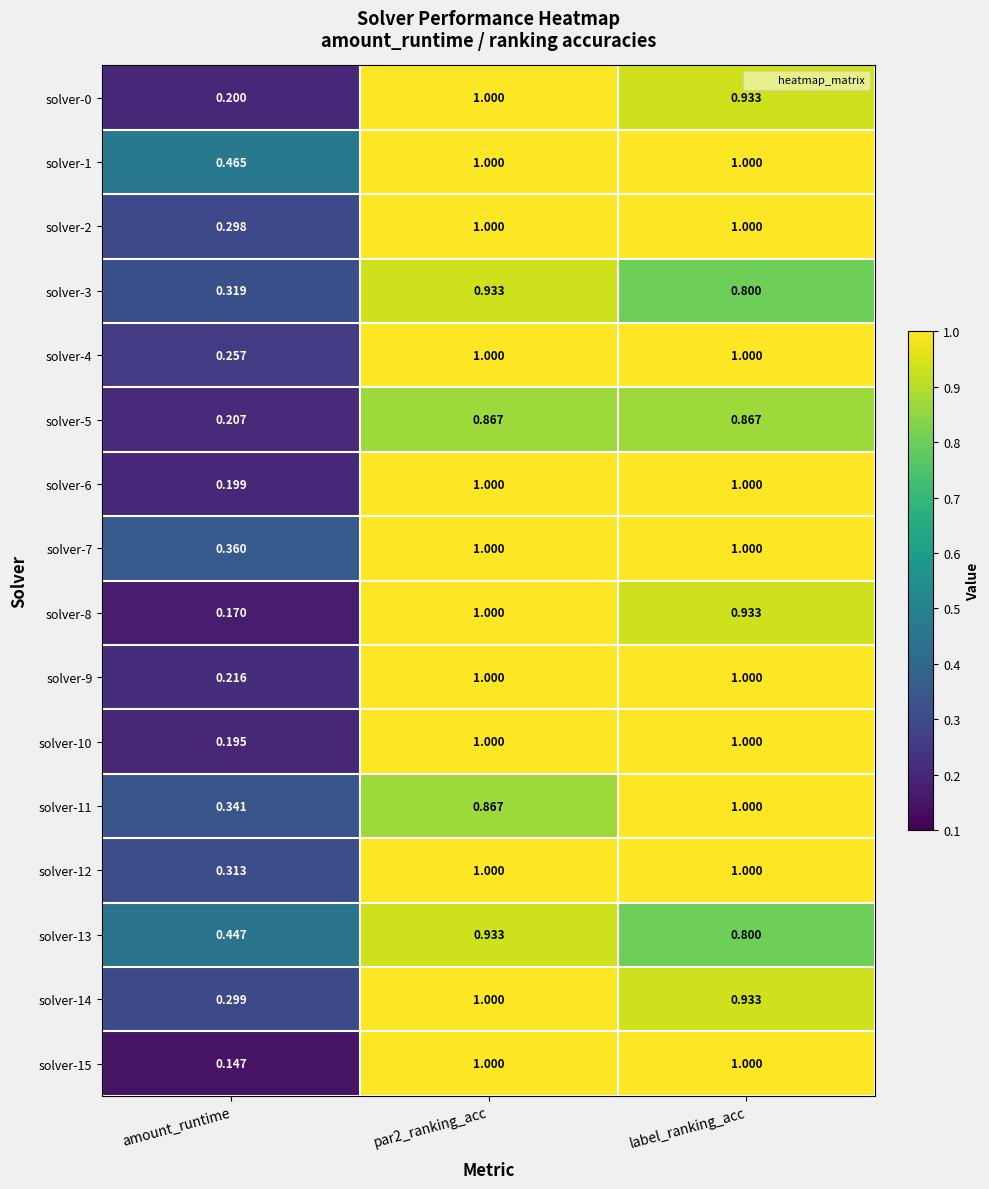

How many data points does each series have?

3